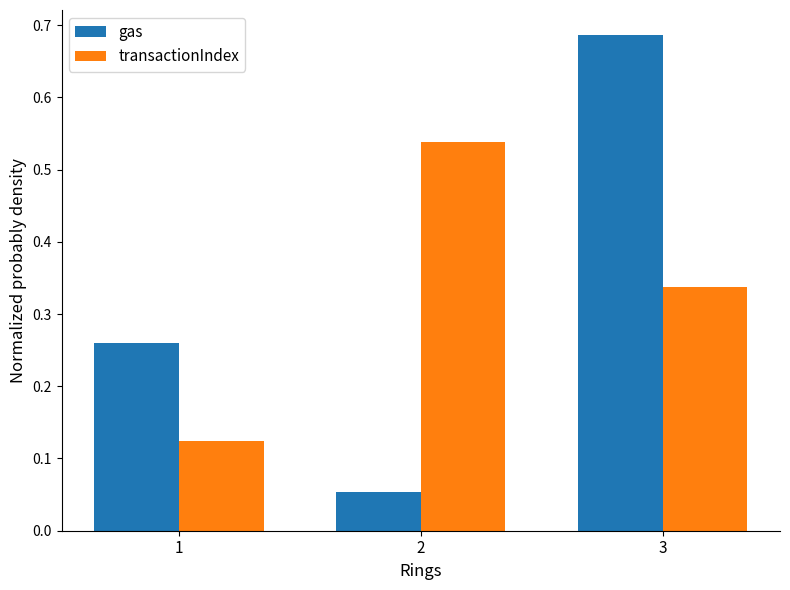

What is the sum of all gas values?

1.0